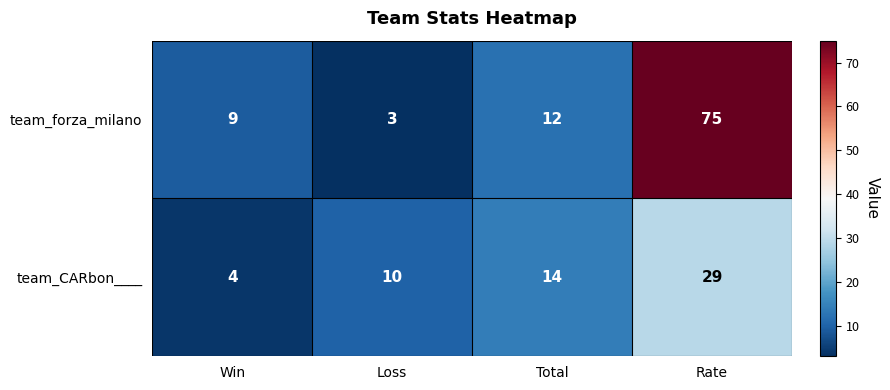

Rank the series by their maximum value, from lowest to highest.

team_CARbon____, team_forza_milano